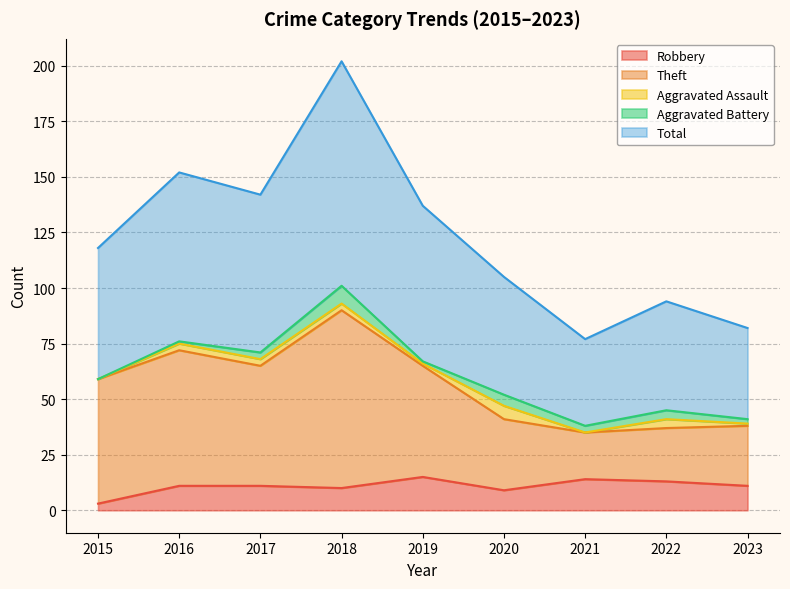

What is the highest value of the Robbery series?

15